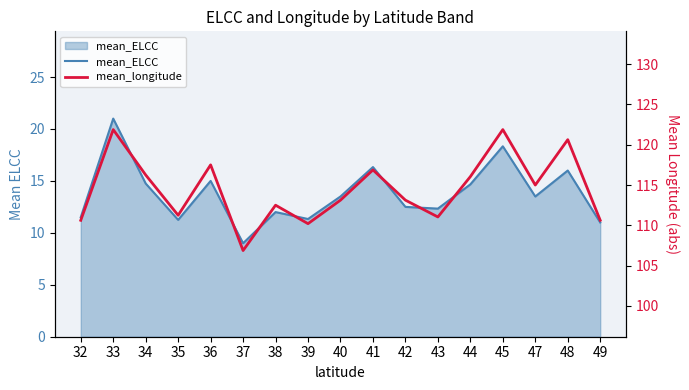

Rank the series at 44 from highest to lowest value.

mean_longitude, mean_ELCC